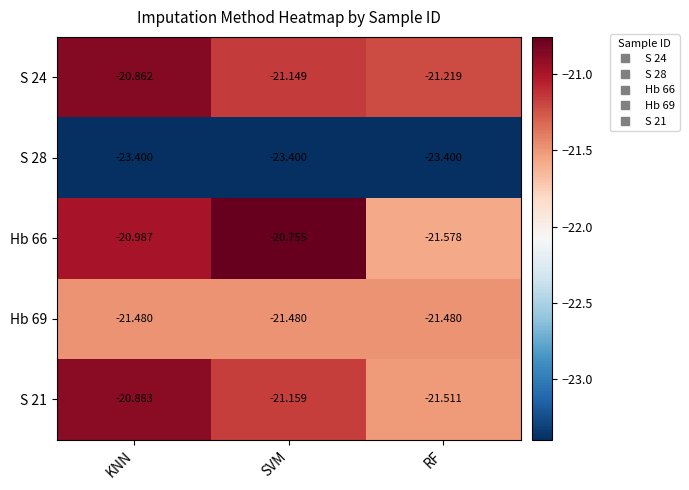

At which category is the sum across all series the highest?

KNN